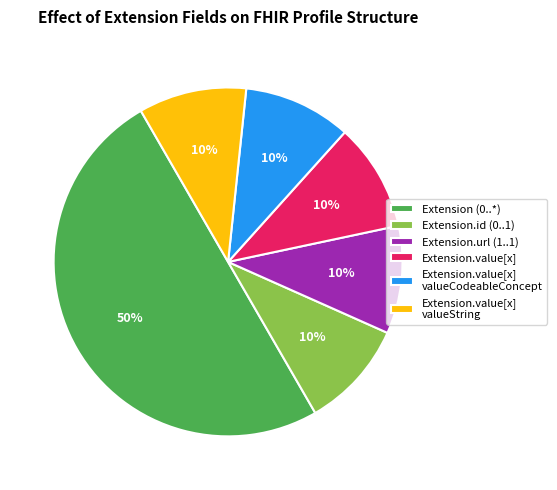

How many slices are in this pie chart?

6